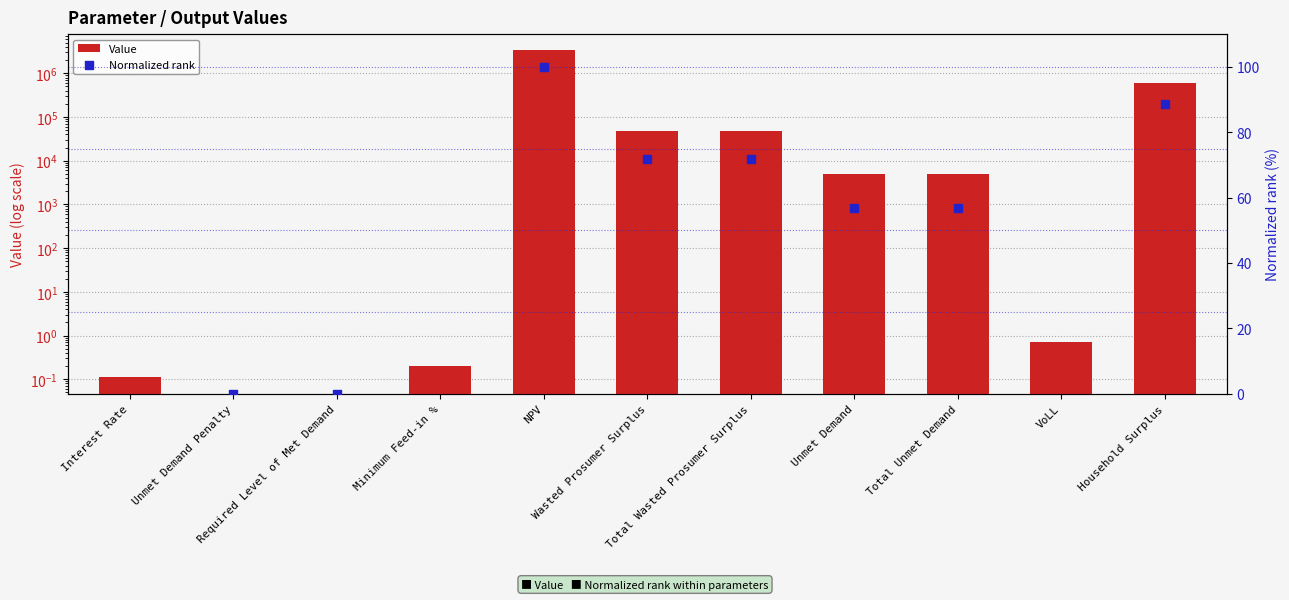

What is the total value across all series at Total Unmet Demand?

5022.2